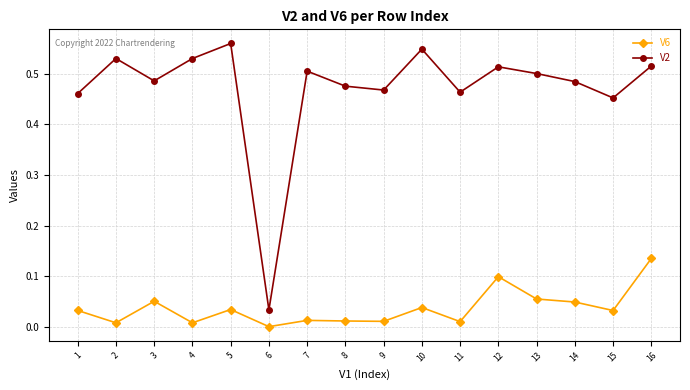

True or false: V2 and V6 cross at least once.

False